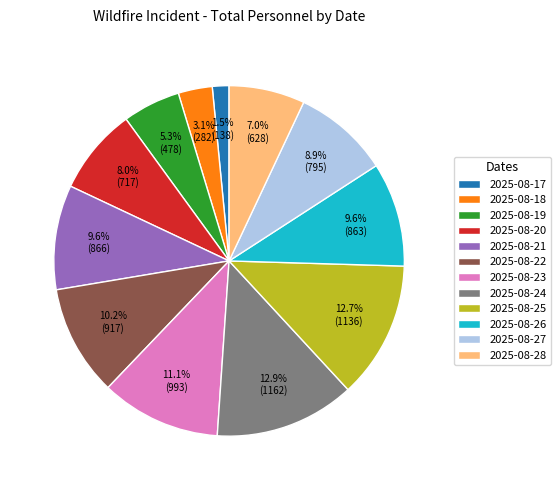

To the nearest percent, what is the combined percentage of 2025-08-26 and 2025-08-17?

11%